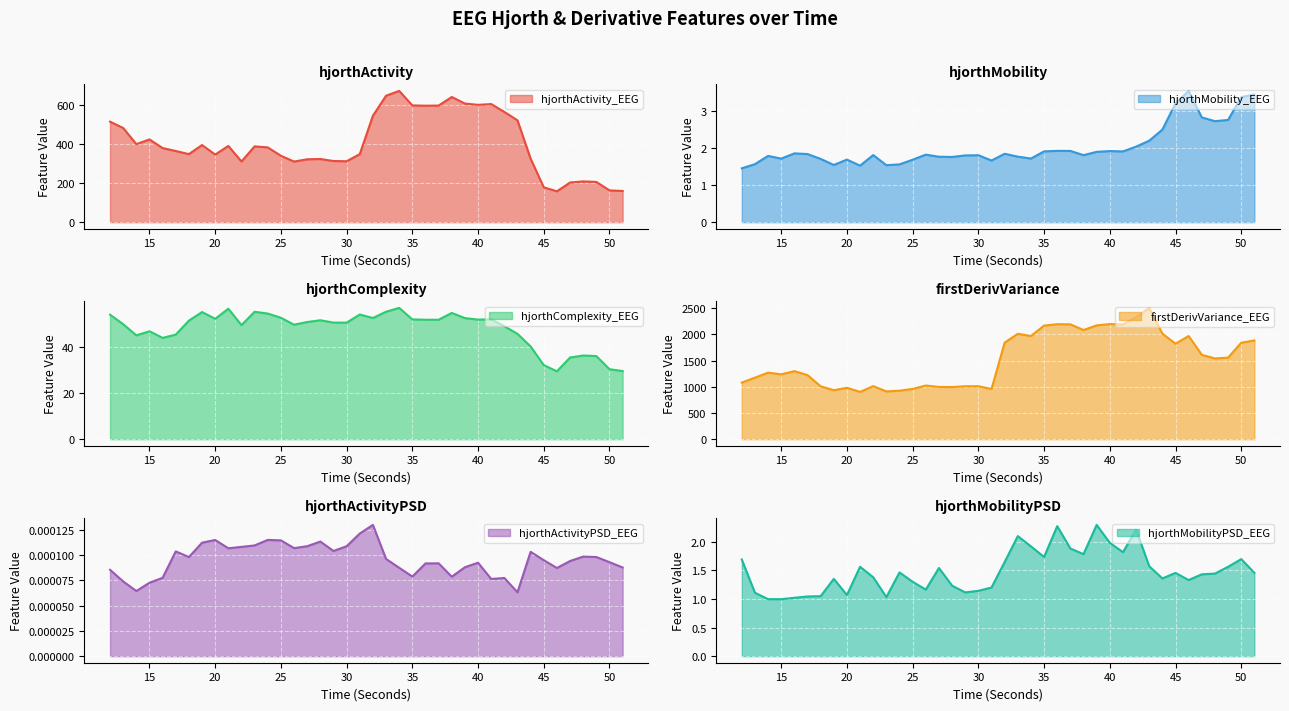

True or false: firstDerivVariance_EEG and hjorthActivity_EEG cross at least once.

False